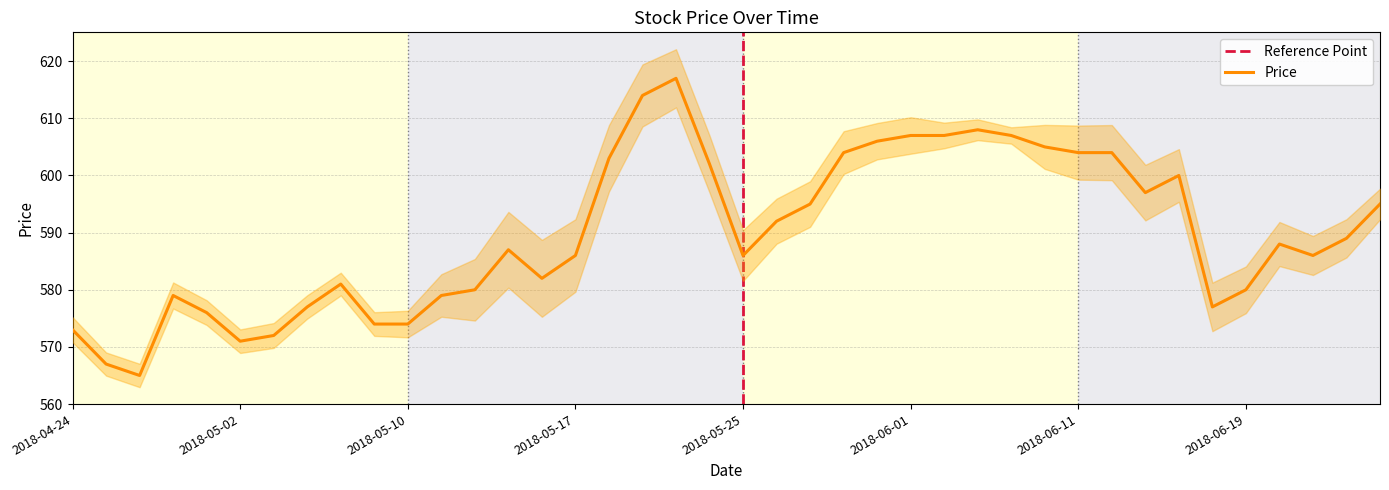

Which category has the highest value across all series?

2018-05-23